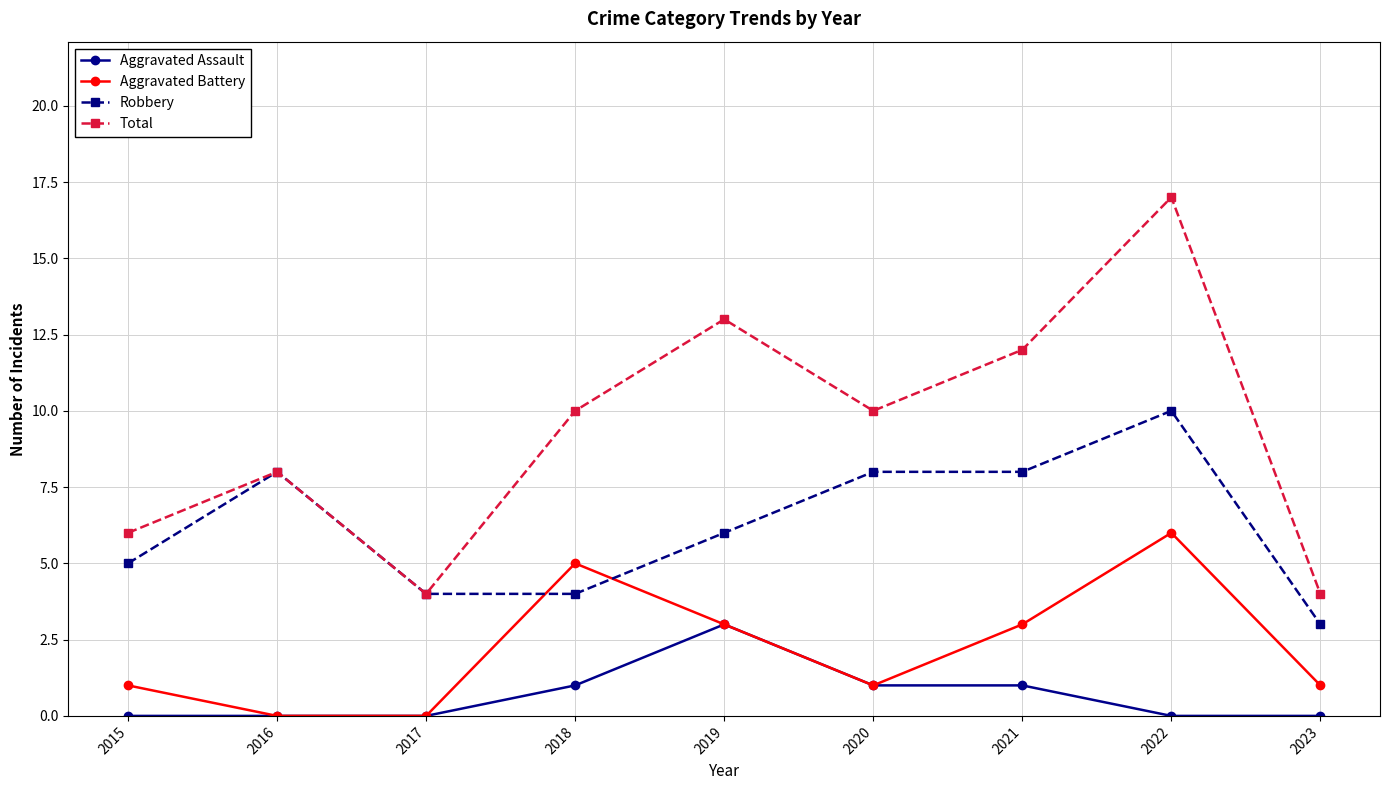

What is the total value across all series at 2019?

25